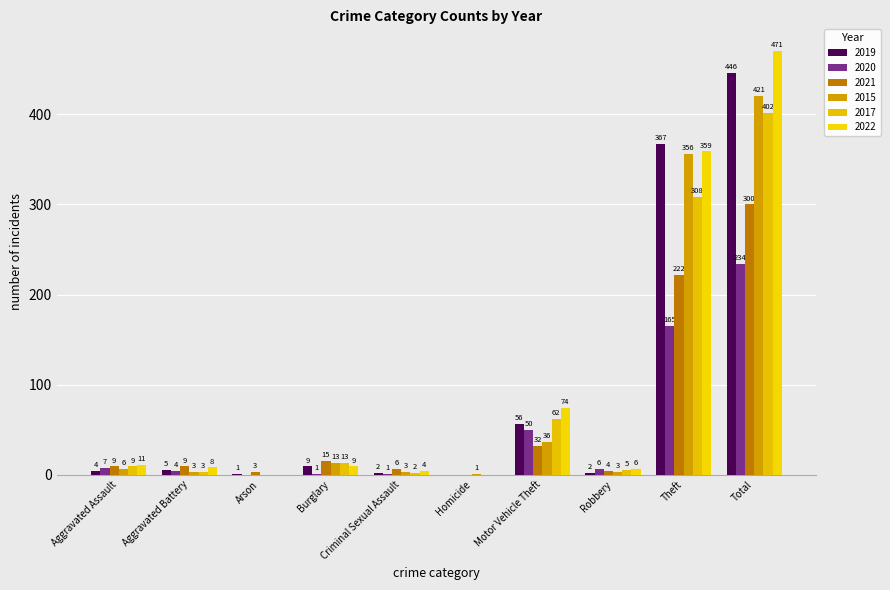

Reading left to right, extract all data points from this chart.

2019: Aggravated Assault=4	Aggravated Battery=5	Arson=1	Burglary=9	Criminal Sexual Assault=2	Homicide=0	Motor Vehicle Theft=56	Robbery=2	Theft=367	Total=446
2020: Aggravated Assault=7	Aggravated Battery=4	Arson=0	Burglary=1	Criminal Sexual Assault=1	Homicide=0	Motor Vehicle Theft=50	Robbery=6	Theft=165	Total=234
2021: Aggravated Assault=9	Aggravated Battery=9	Arson=3	Burglary=15	Criminal Sexual Assault=6	Homicide=0	Motor Vehicle Theft=32	Robbery=4	Theft=222	Total=300
2015: Aggravated Assault=6	Aggravated Battery=3	Arson=0	Burglary=13	Criminal Sexual Assault=3	Homicide=1	Motor Vehicle Theft=36	Robbery=3	Theft=356	Total=421
2017: Aggravated Assault=9	Aggravated Battery=3	Arson=0	Burglary=13	Criminal Sexual Assault=2	Homicide=0	Motor Vehicle Theft=62	Robbery=5	Theft=308	Total=402
2022: Aggravated Assault=11	Aggravated Battery=8	Arson=0	Burglary=9	Criminal Sexual Assault=4	Homicide=0	Motor Vehicle Theft=74	Robbery=6	Theft=359	Total=471